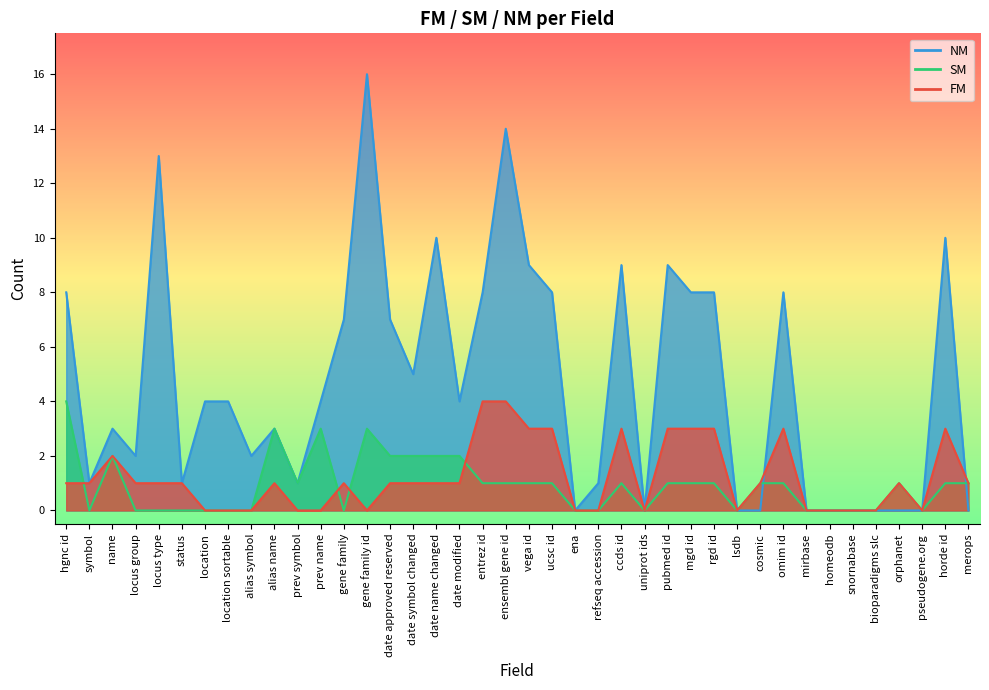

The SM series shows -2 at pseudogene.org. True or false?

False